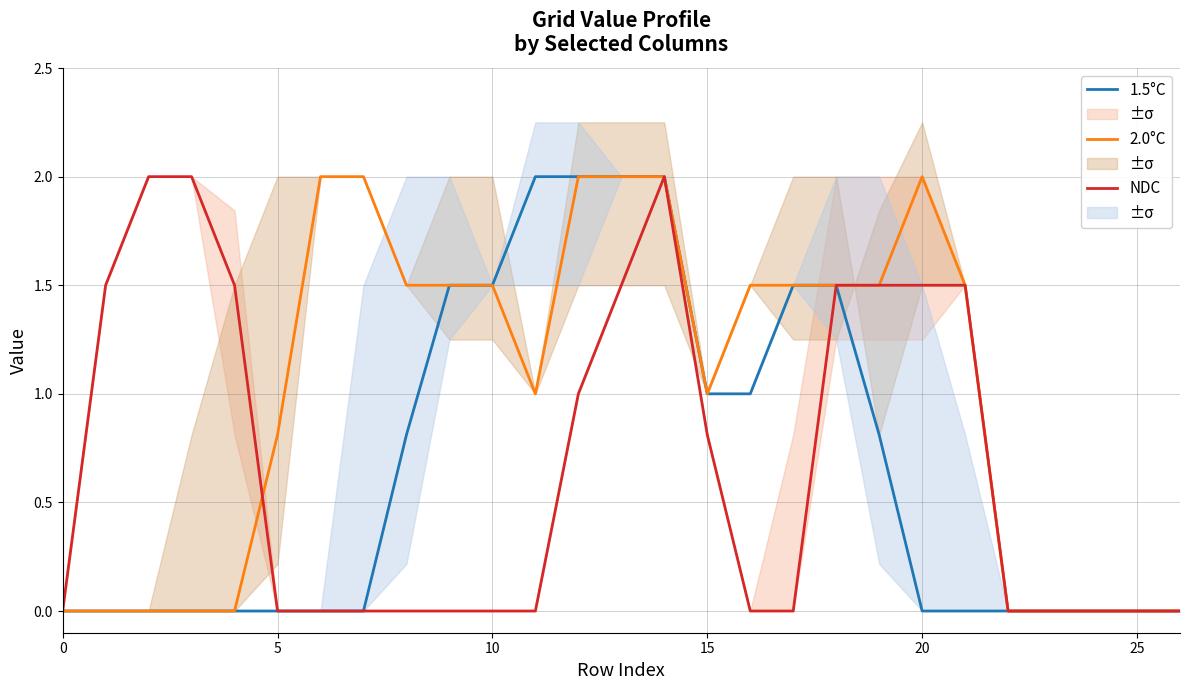

What is the maximum value for 2.0°C?

2.0